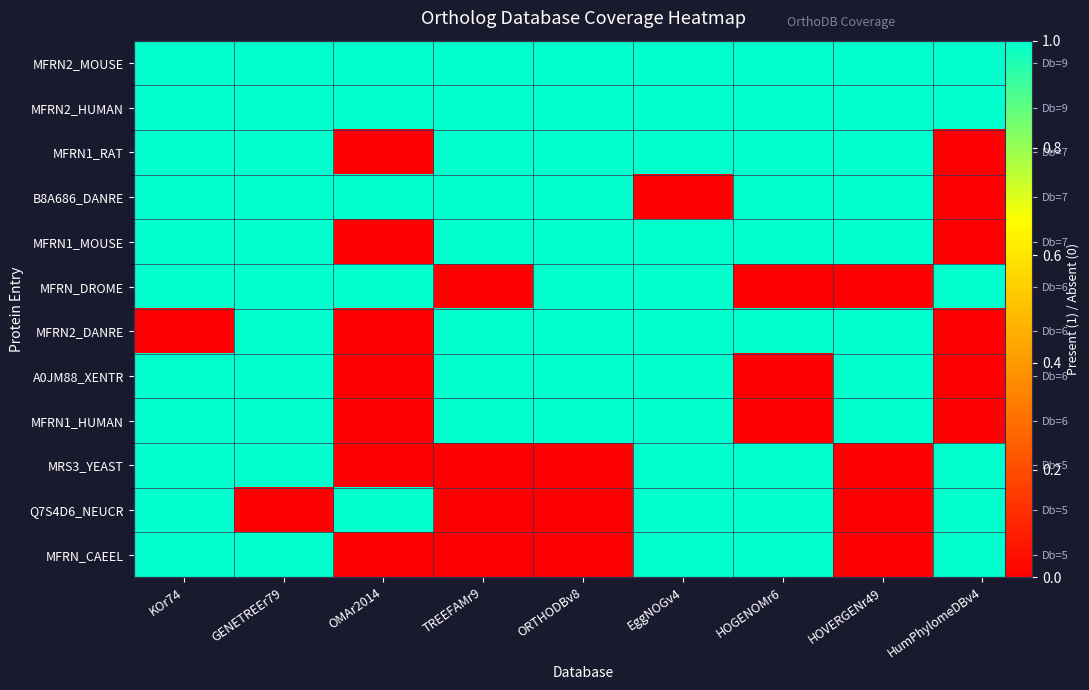

Which category has the highest value in the MFRN1_MOUSE series?

KOr74